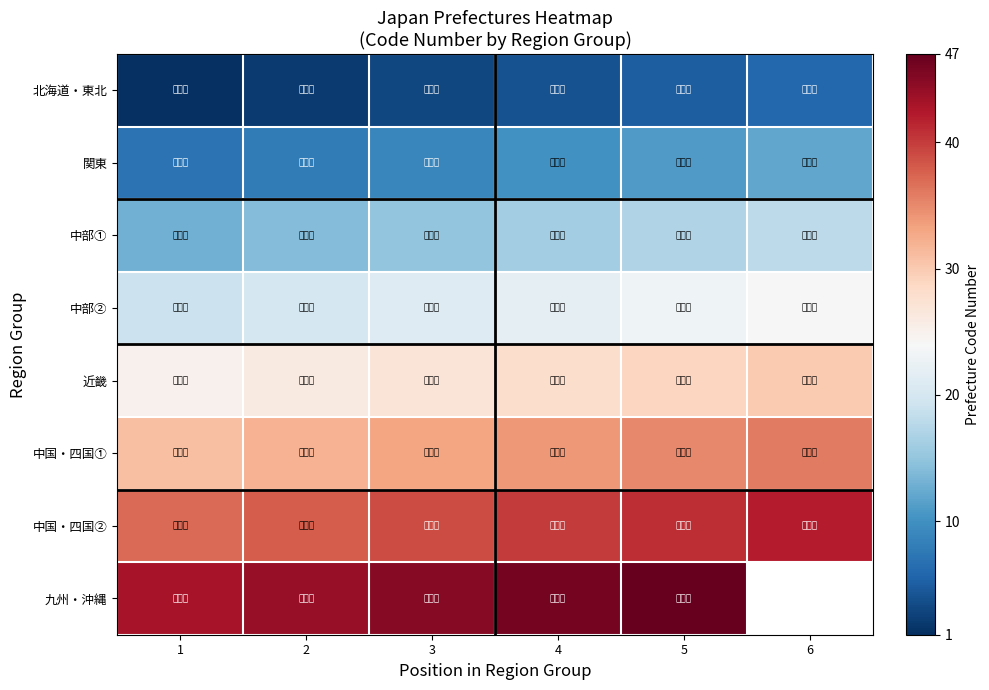

What is the total value across all series at 4?

200.0